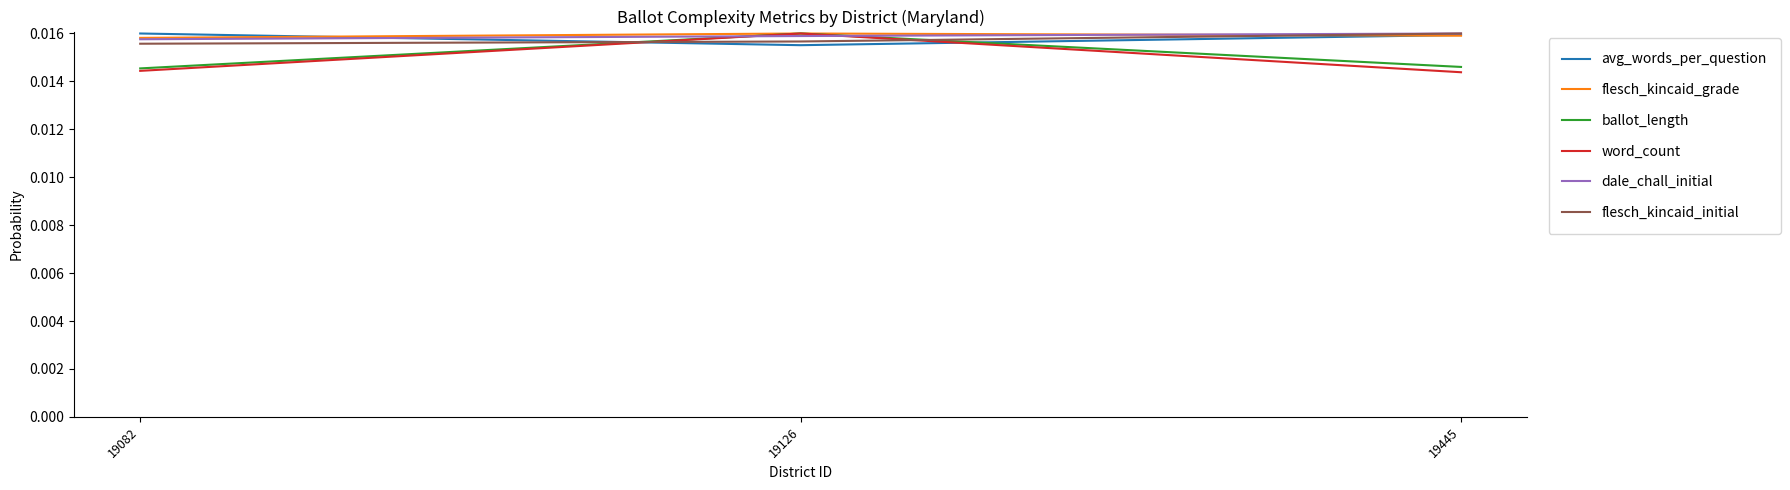

Is the value of avg_words_per_question at 19126 greater than the value of ballot_length at 19126?

No